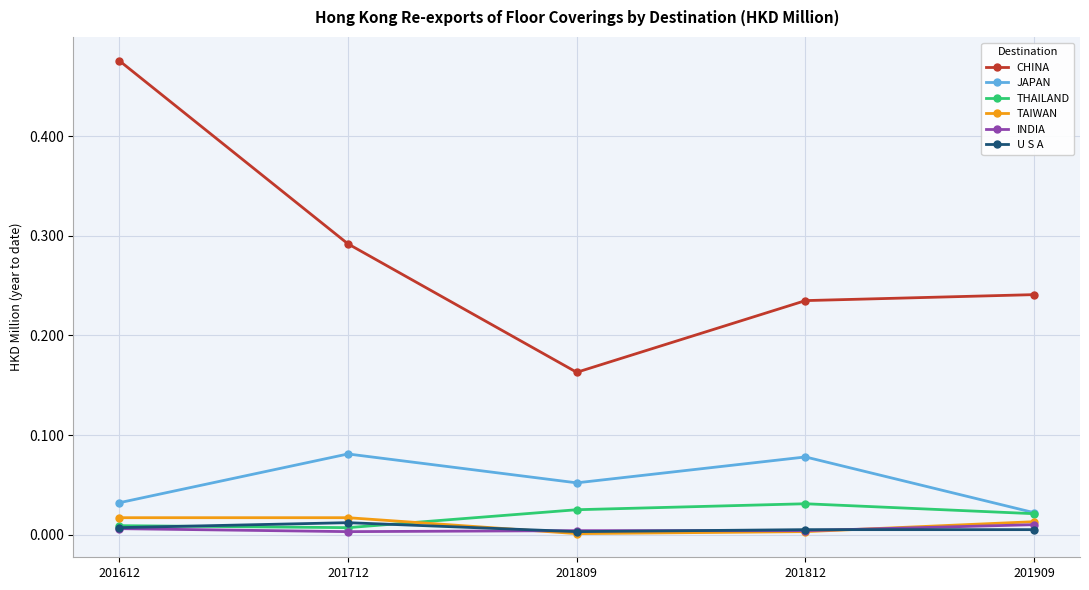

Is it true that THAILAND equals 0.0 at 201612?

True